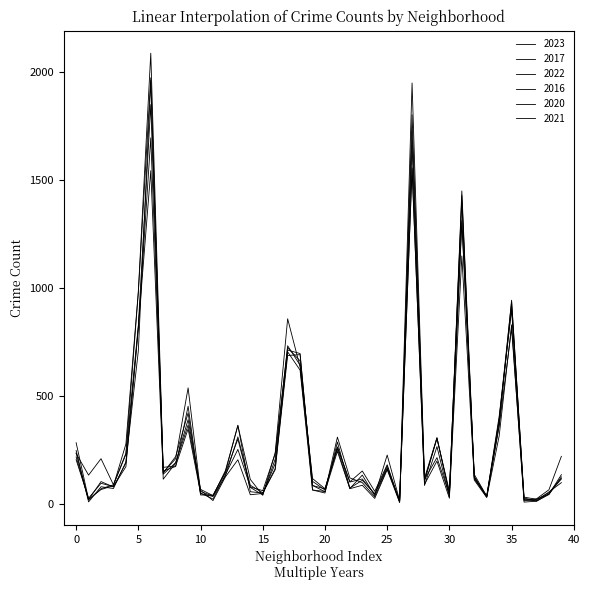

How many interior local peaks does the 2017 series have?

11